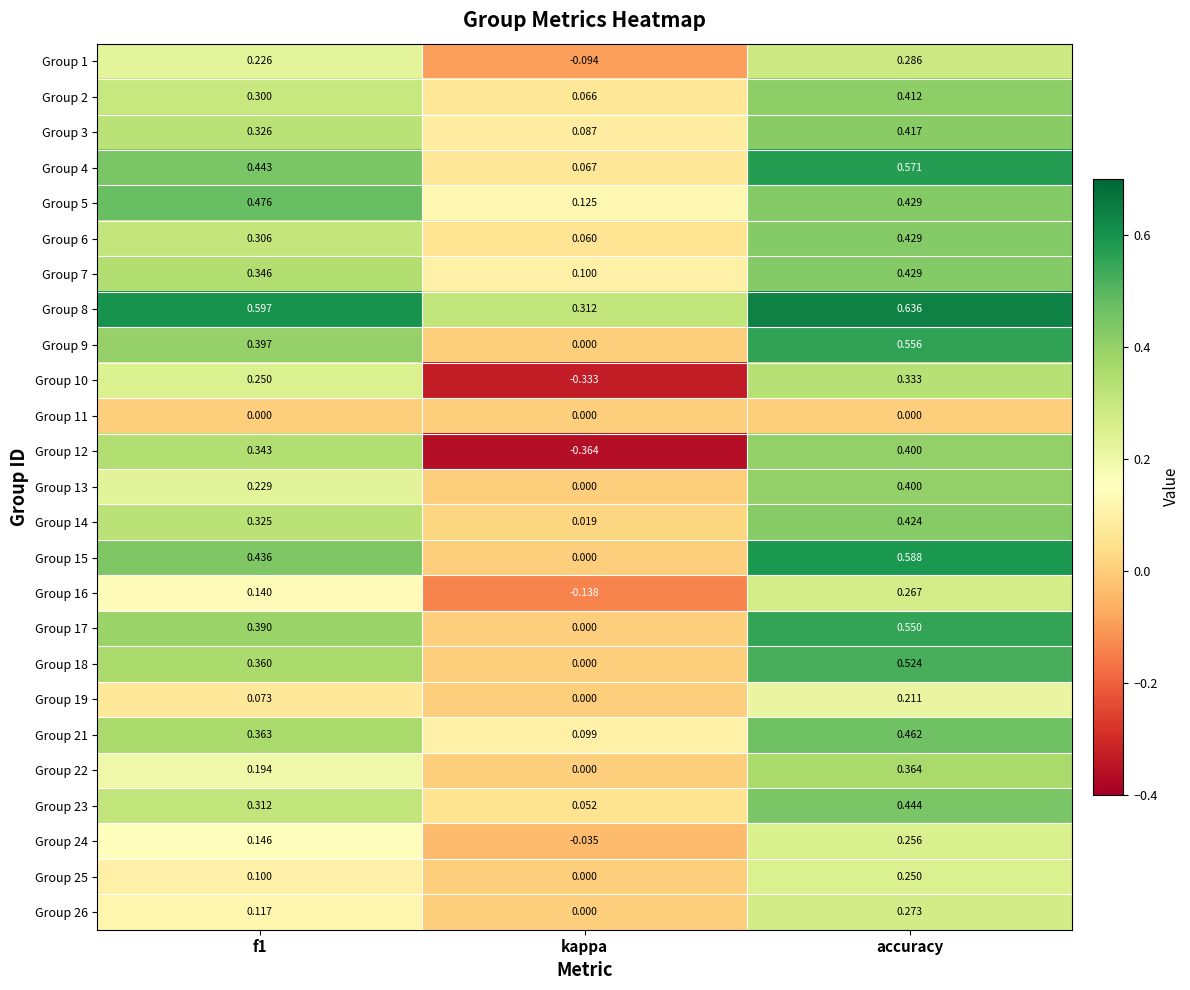

At which label is Group 24 closest to 0?

kappa